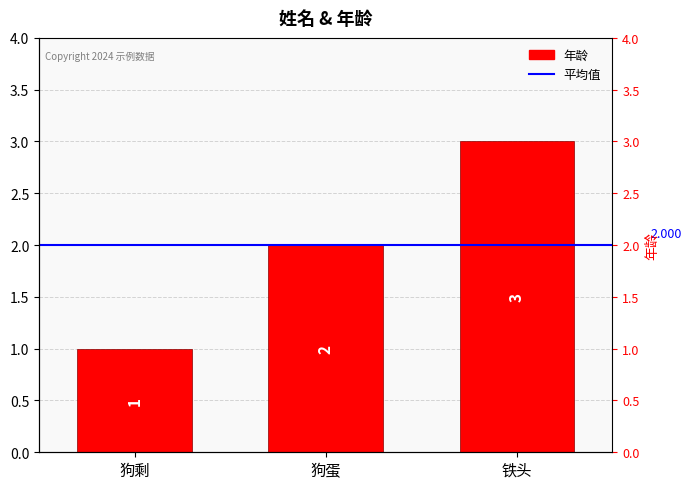

At which label does the data first exceed 2?

铁头